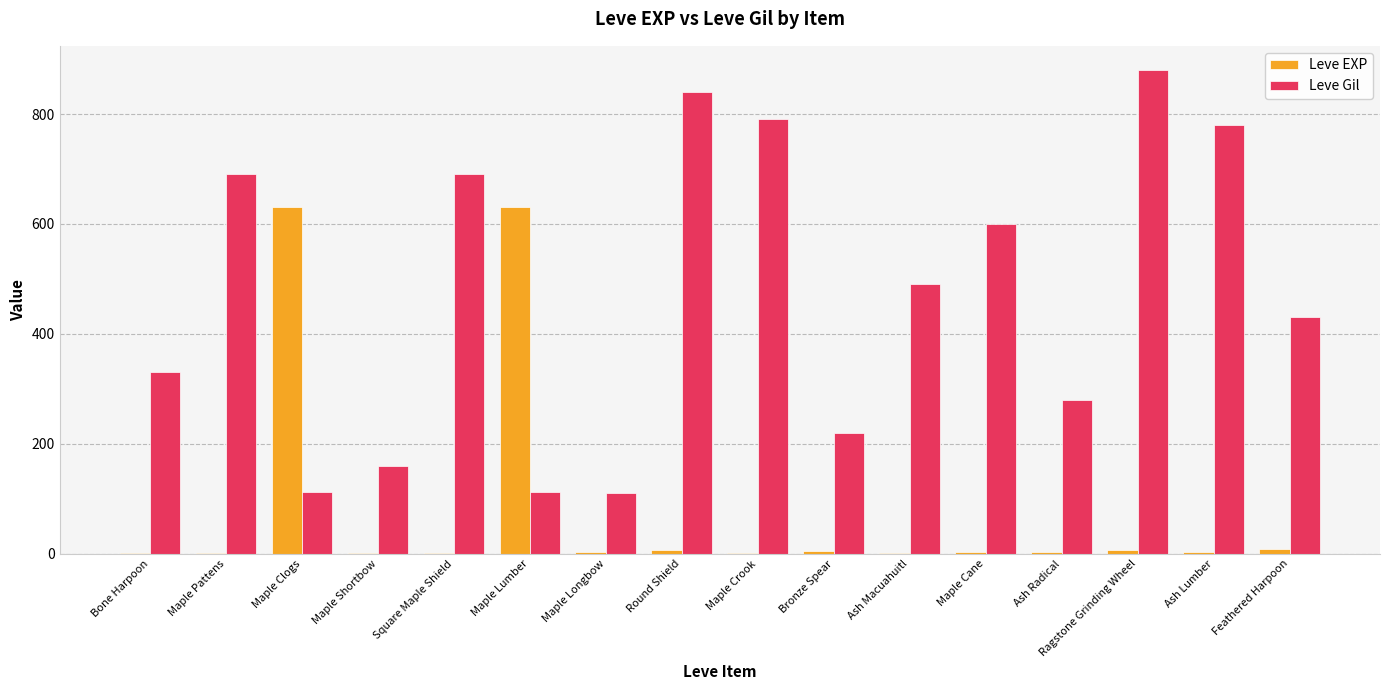

What is the approximate value of Leve EXP at Feathered Harpoon?

9